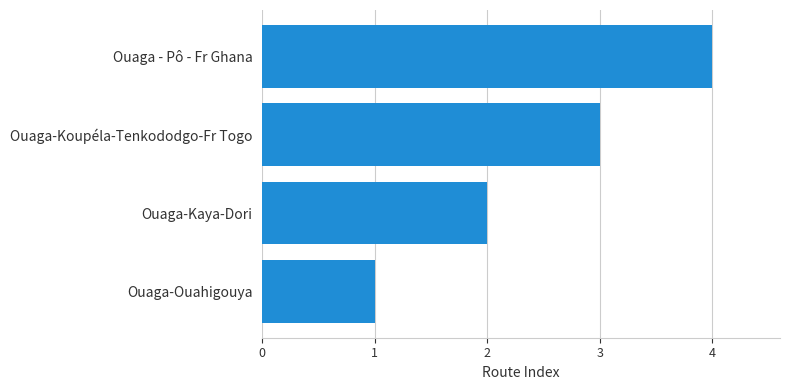

True or false: the data shows 4 at Ouaga-Koupéla-Tenkododgo-Fr Togo.

False